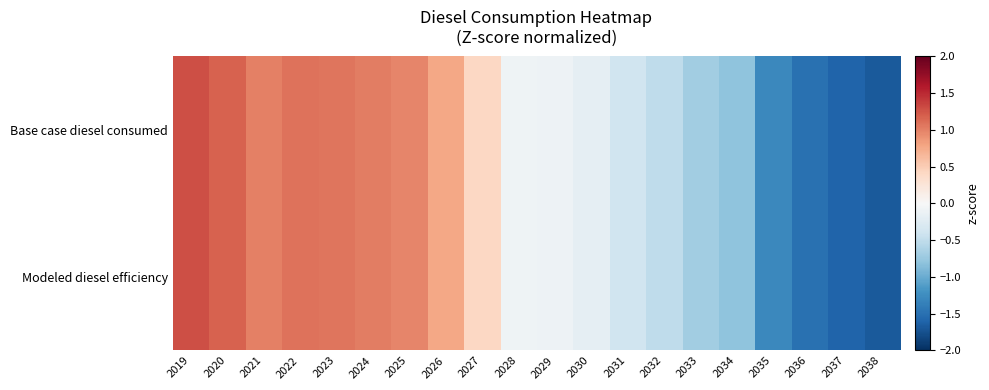

Rank the series by their average value, from lowest to highest.

Base case diesel consumed, Modeled diesel efficiency